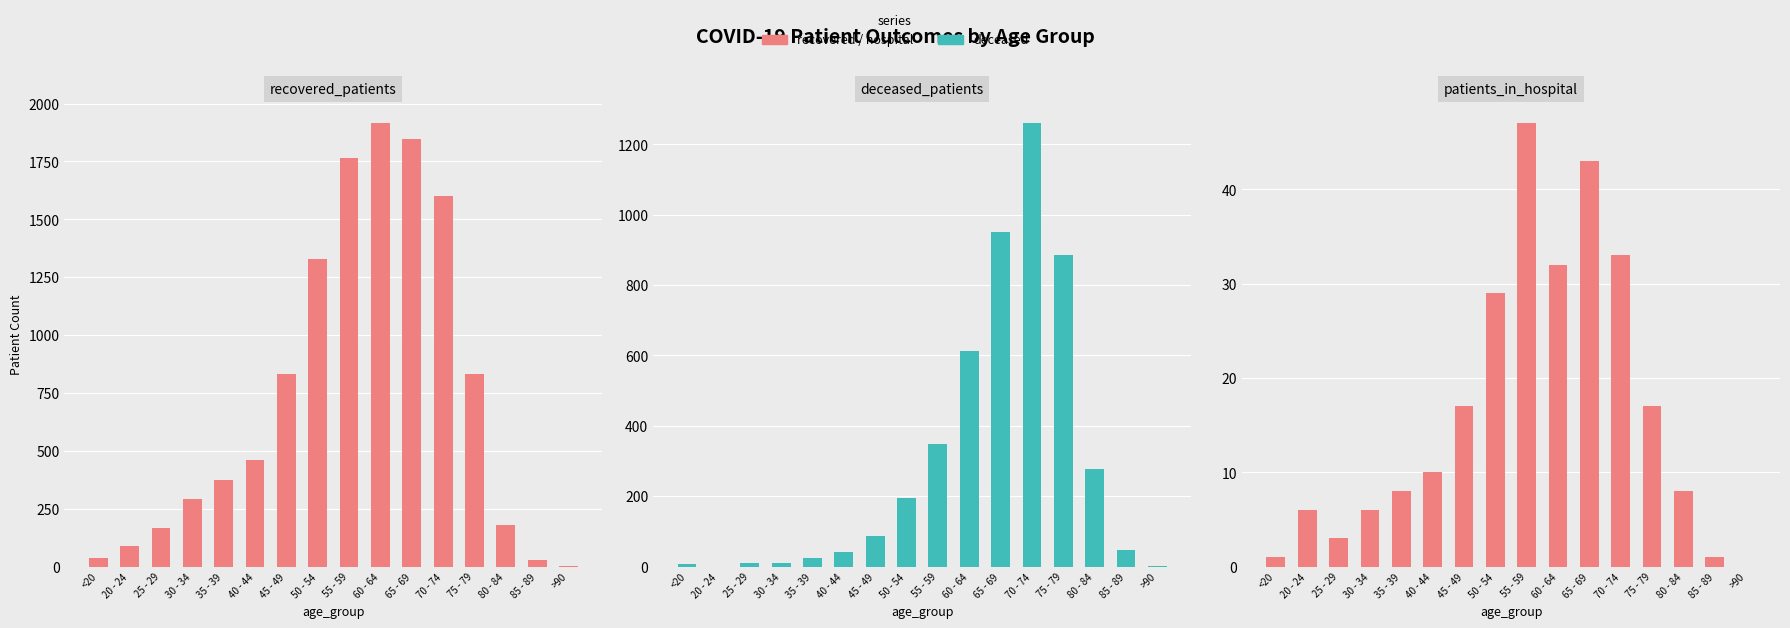

Reading right to left, transcribe all the data shown in this chart.

recovered_patients: >90=4	85 - 89=28	80 - 84=181	75 - 79=831	70 - 74=1601	65 - 69=1848	60 - 64=1914	55 - 59=1766	50 - 54=1327	45 - 49=832	40 - 44=462	35 - 39=374	30 - 34=290	25 - 29=165	20 - 24=87	<20=38
deceased_patients: >90=3	85 - 89=47	80 - 84=277	75 - 79=884	70 - 74=1259	65 - 69=950	60 - 64=613	55 - 59=348	50 - 54=196	45 - 49=86	40 - 44=42	35 - 39=23	30 - 34=11	25 - 29=11	20 - 24=0	<20=6
patients_in_hospital: >90=0	85 - 89=1	80 - 84=8	75 - 79=17	70 - 74=33	65 - 69=43	60 - 64=32	55 - 59=47	50 - 54=29	45 - 49=17	40 - 44=10	35 - 39=8	30 - 34=6	25 - 29=3	20 - 24=6	<20=1